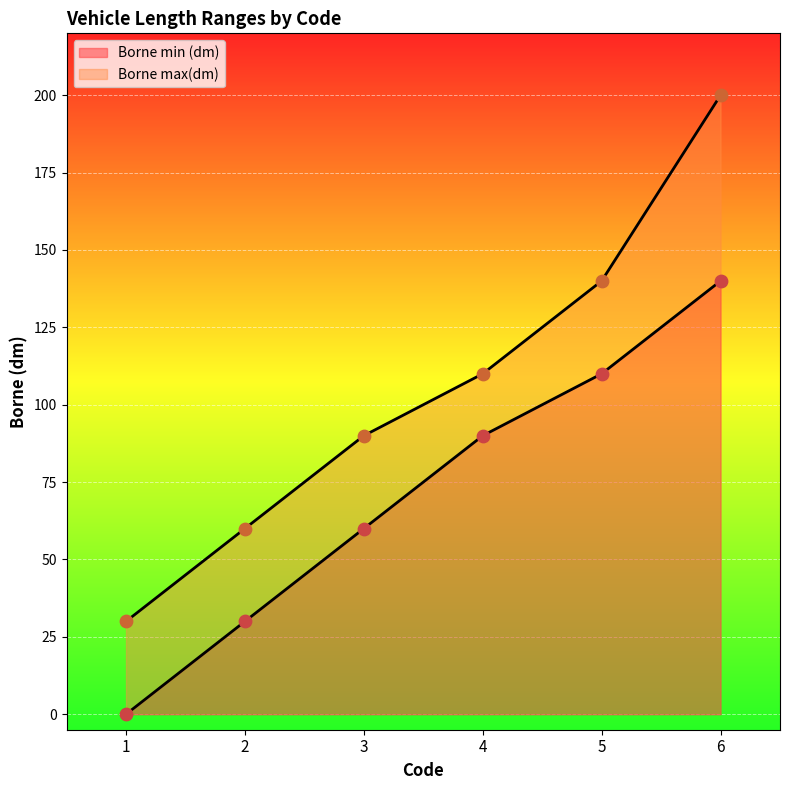

What is the ratio of the value at 3 to the value at 4?

0.7